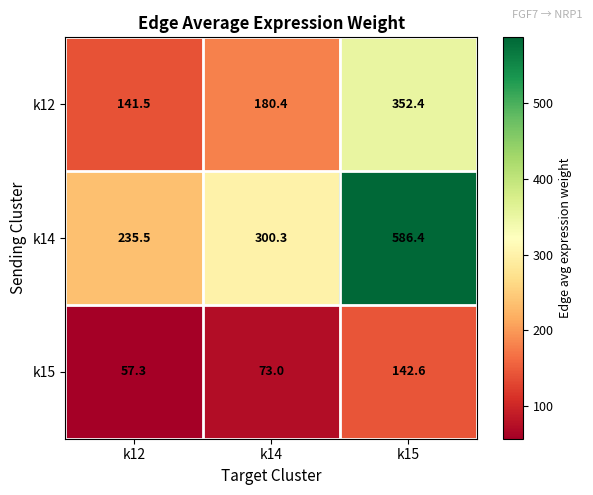

Rank the series at k12 from highest to lowest value.

k14, k12, k15